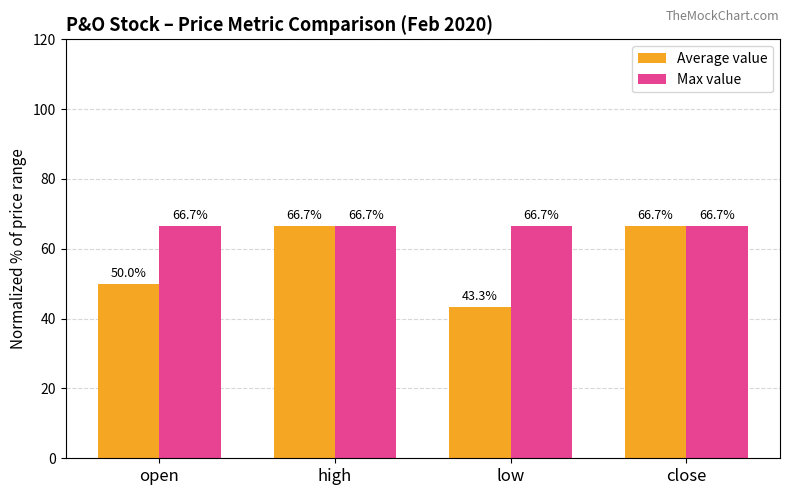

What is the minimum value shown in the chart?

43.3